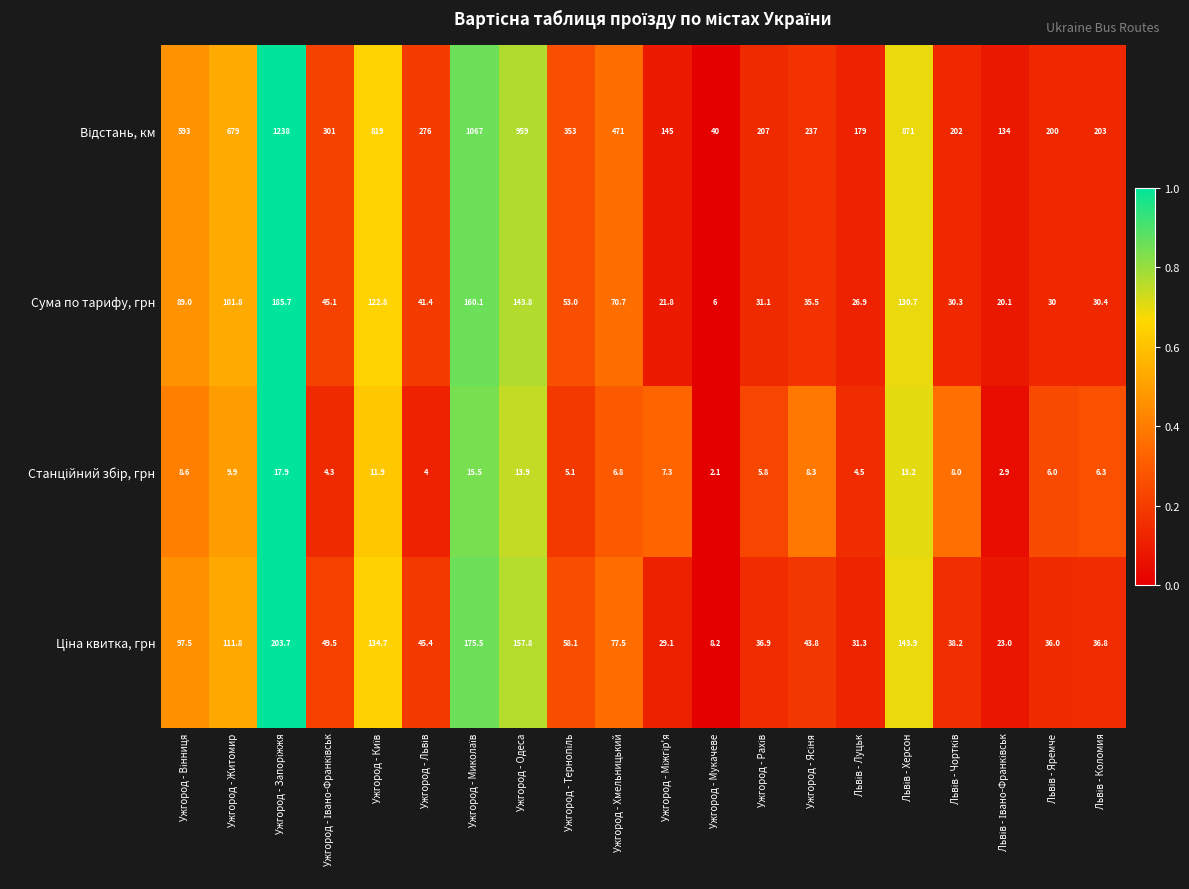

Which label corresponds to the smallest value in the chart?

Ужгород - Мукачеве